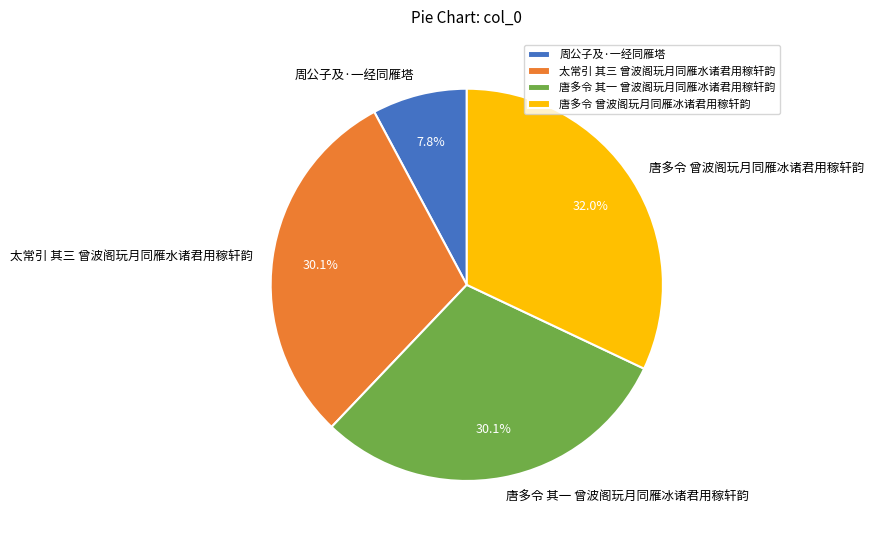

Between 唐多令 其一 曾波阁玩月同雁冰诸君用稼轩韵 and 周公子及·一经同雁塔, which is larger?

唐多令 其一 曾波阁玩月同雁冰诸君用稼轩韵